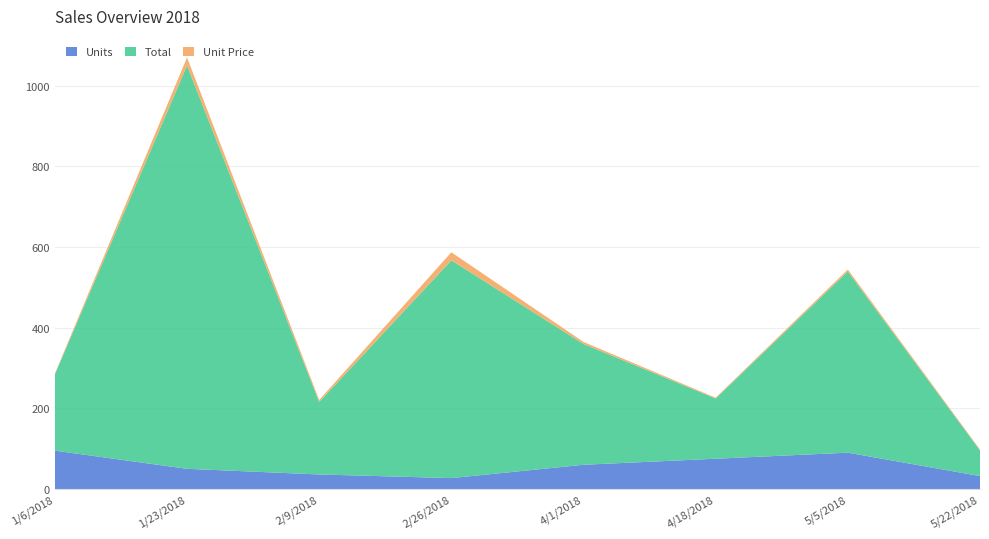

Reading right to left, extract all data points from this chart.

Units: 5/22/2018=32.0	5/5/2018=90.0	4/18/2018=75.0	4/1/2018=60.0	2/26/2018=27.0	2/9/2018=36.0	1/23/2018=50.0	1/6/2018=95.0
Total: 5/22/2018=63.7	5/5/2018=449.1	4/18/2018=149.2	4/1/2018=299.4	2/26/2018=539.7	2/9/2018=179.6	1/23/2018=999.5	1/6/2018=189.1
Unit Price: 5/22/2018=2.0	5/5/2018=5.0	4/18/2018=2.0	4/1/2018=5.0	2/26/2018=20.0	2/9/2018=5.0	1/23/2018=20.0	1/6/2018=2.0